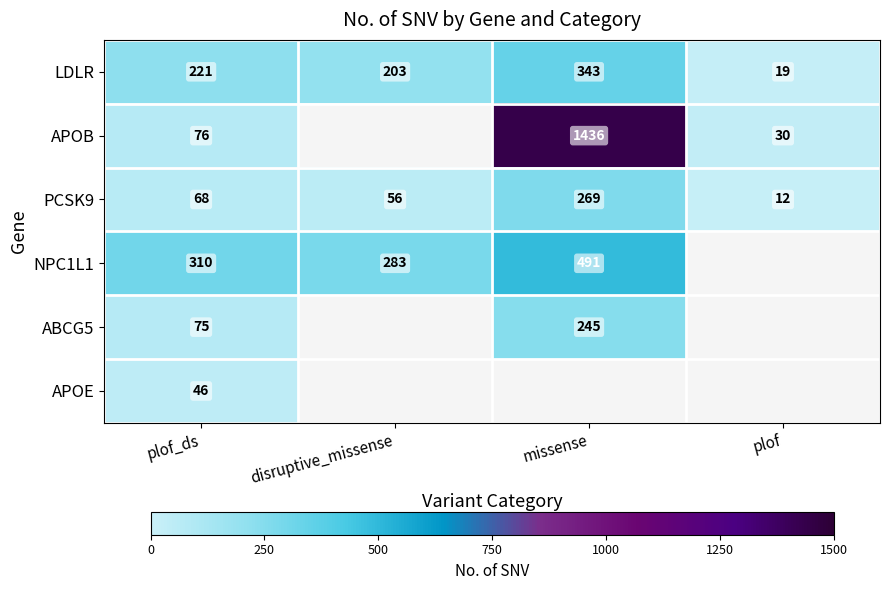

Count the number of categories in the chart.

4